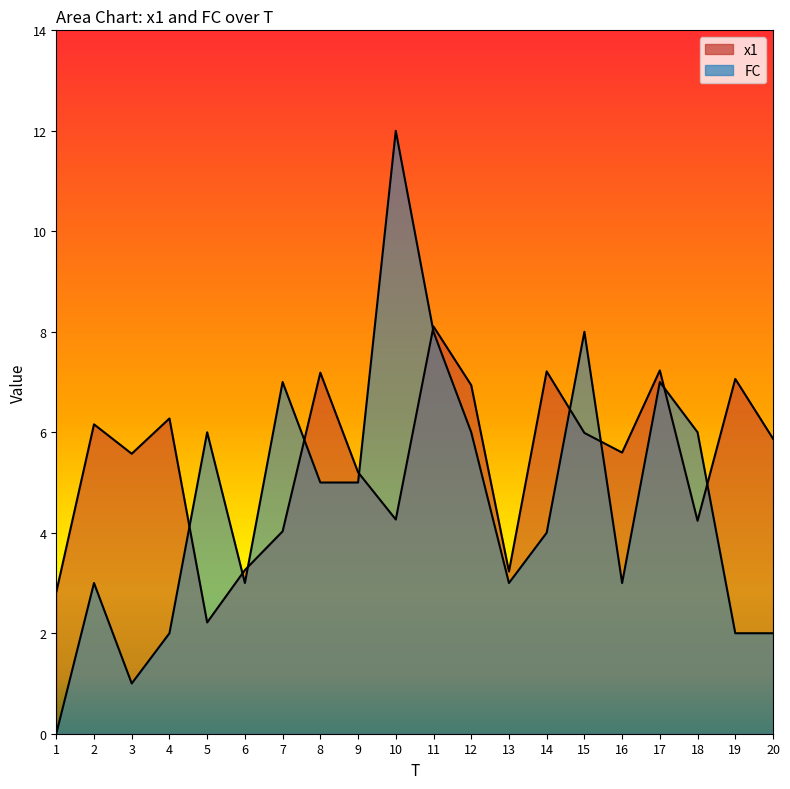

Rank the series by their maximum value, from highest to lowest.

FC, x1